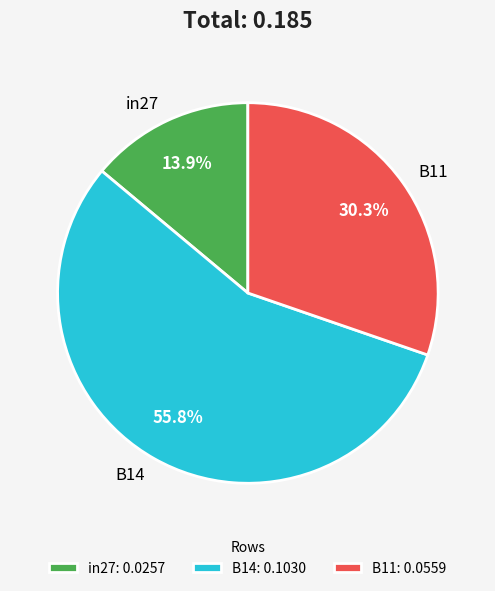

Combined, do B11 and in27 account for over 50%?

No